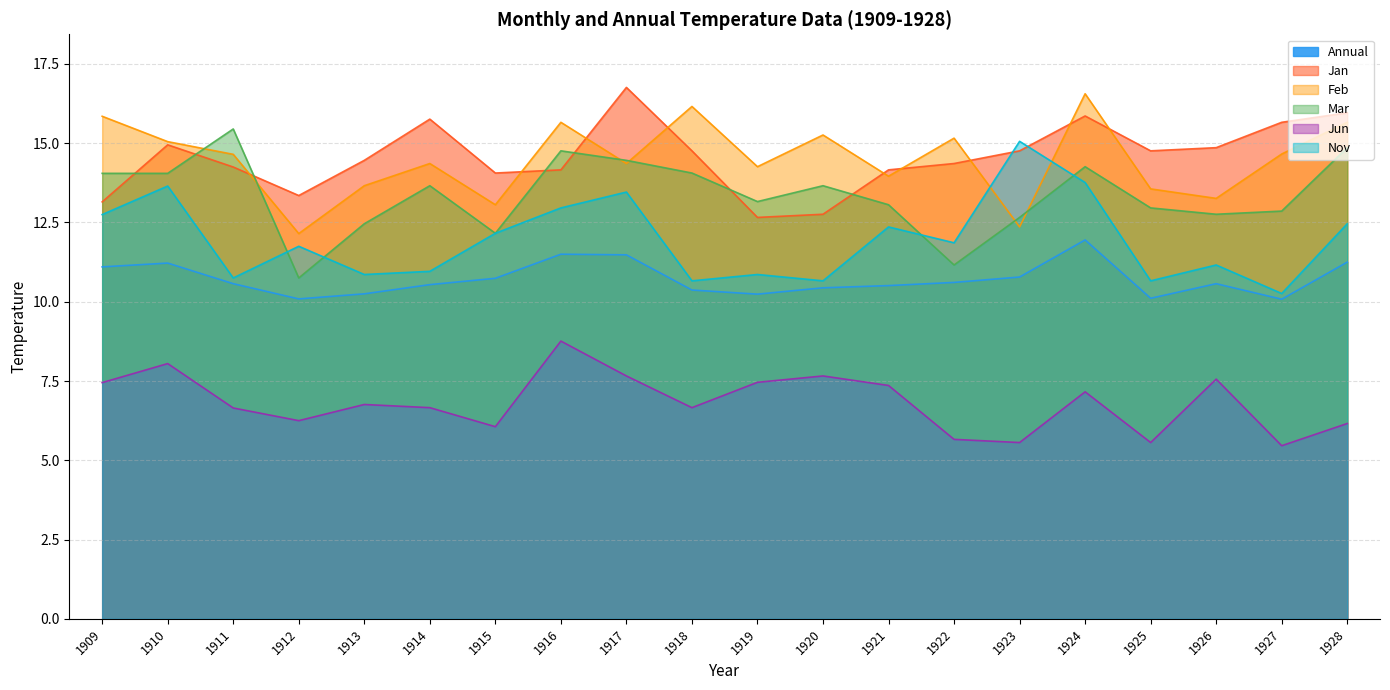

The Feb series shows 15.2 at 1922. True or false?

True